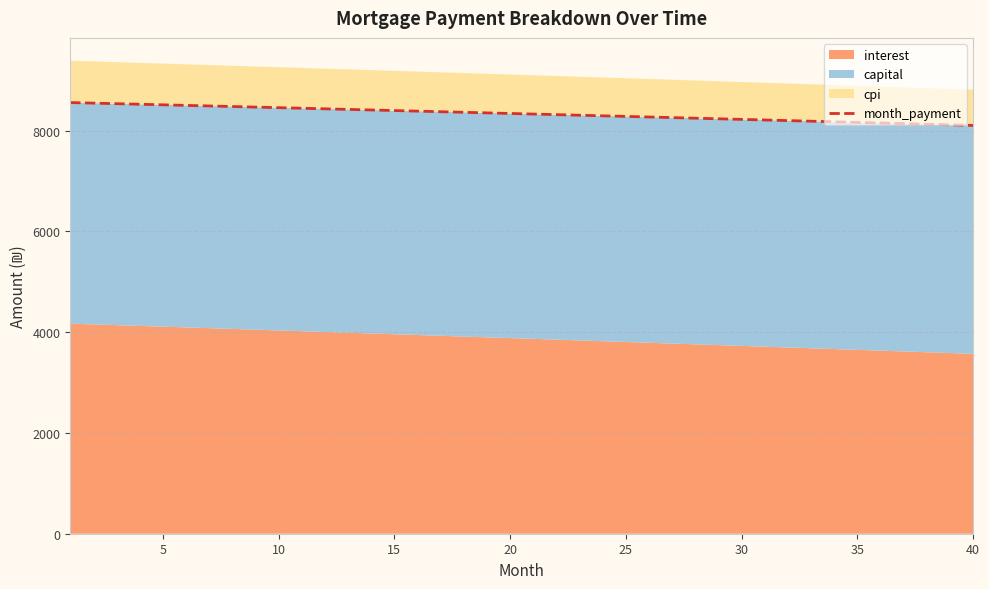

What is the lowest value of the month_payment series?

8105.5